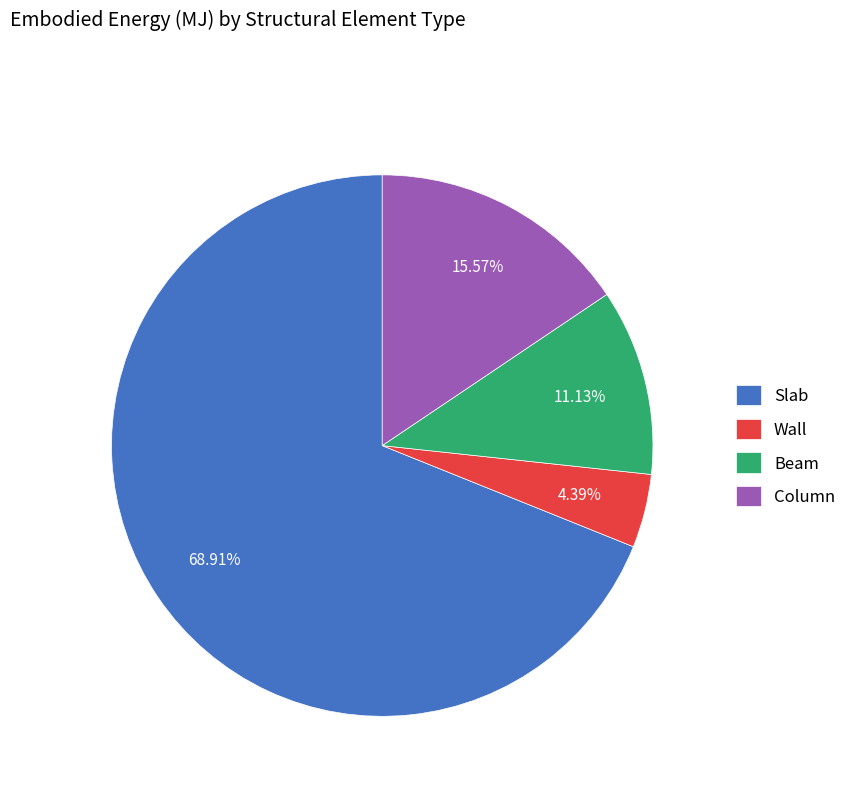

Which has a higher value, Beam or Slab?

Slab